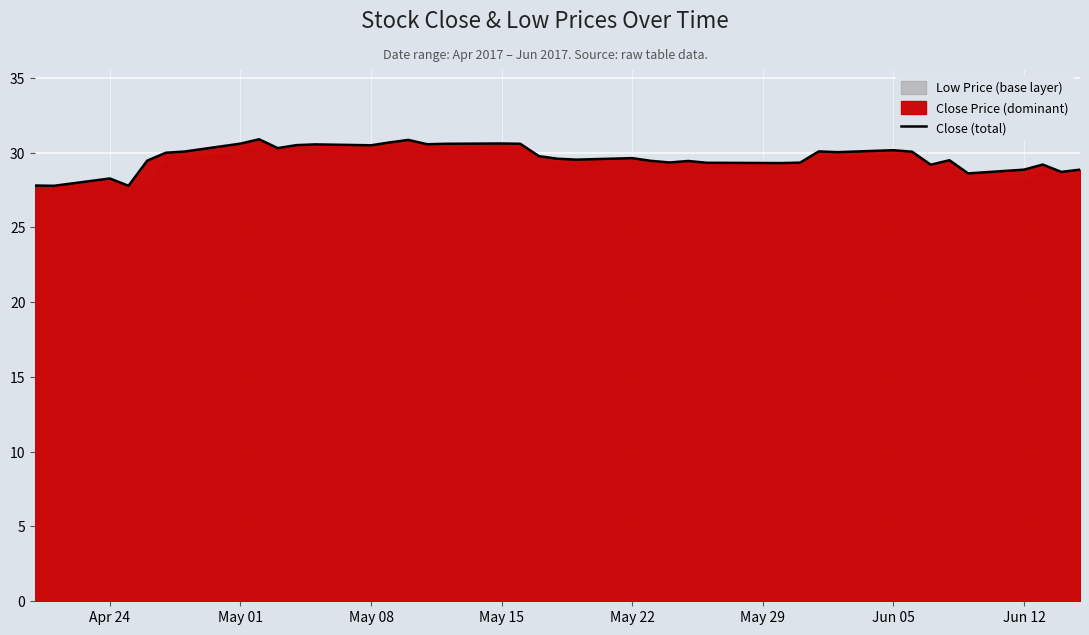

How many categories are shown in the chart?

40